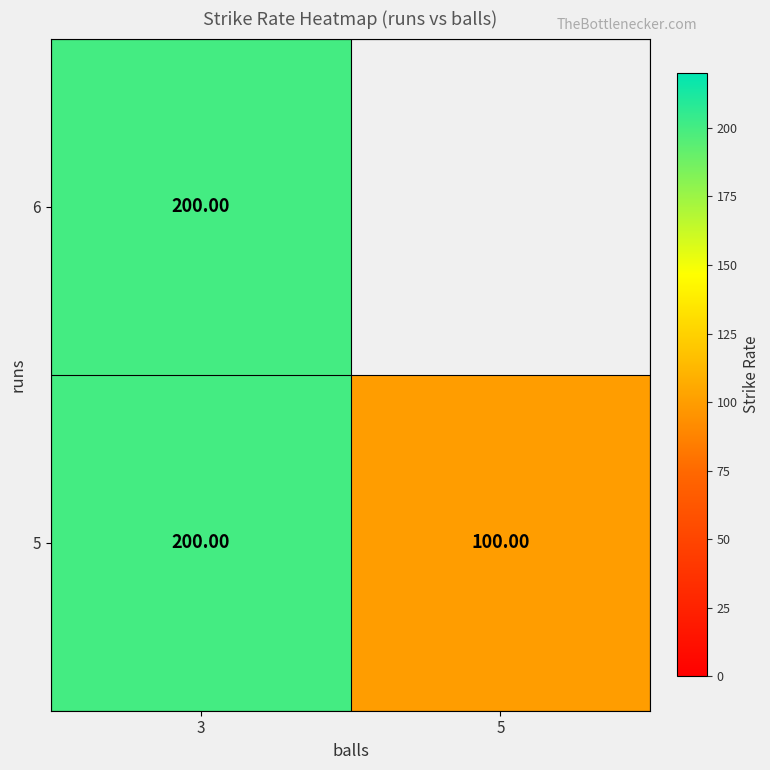

What is the difference between the 5 values at 3 and 5?

100